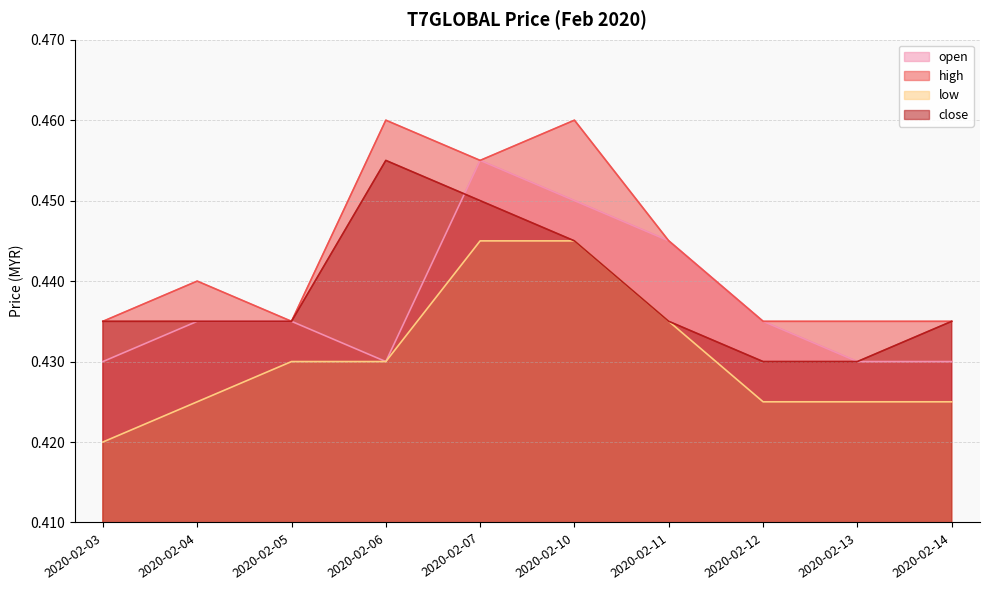

Rank the categories by close value from highest to lowest.

2020-02-06, 2020-02-07, 2020-02-10, 2020-02-03, 2020-02-04, 2020-02-05, 2020-02-11, 2020-02-14, 2020-02-12, 2020-02-13